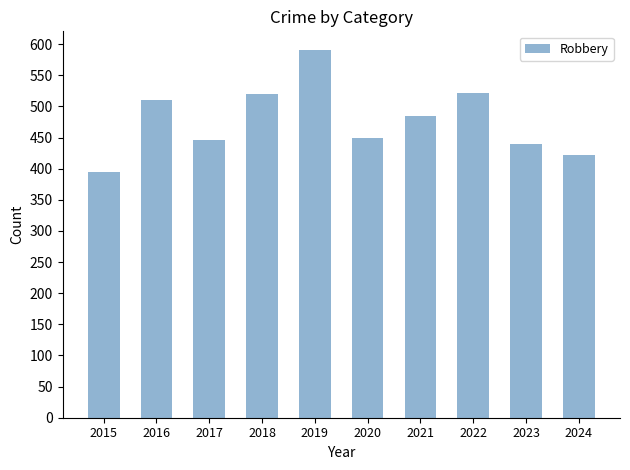

The chart shows a value of 520 at 2018. True or false?

True